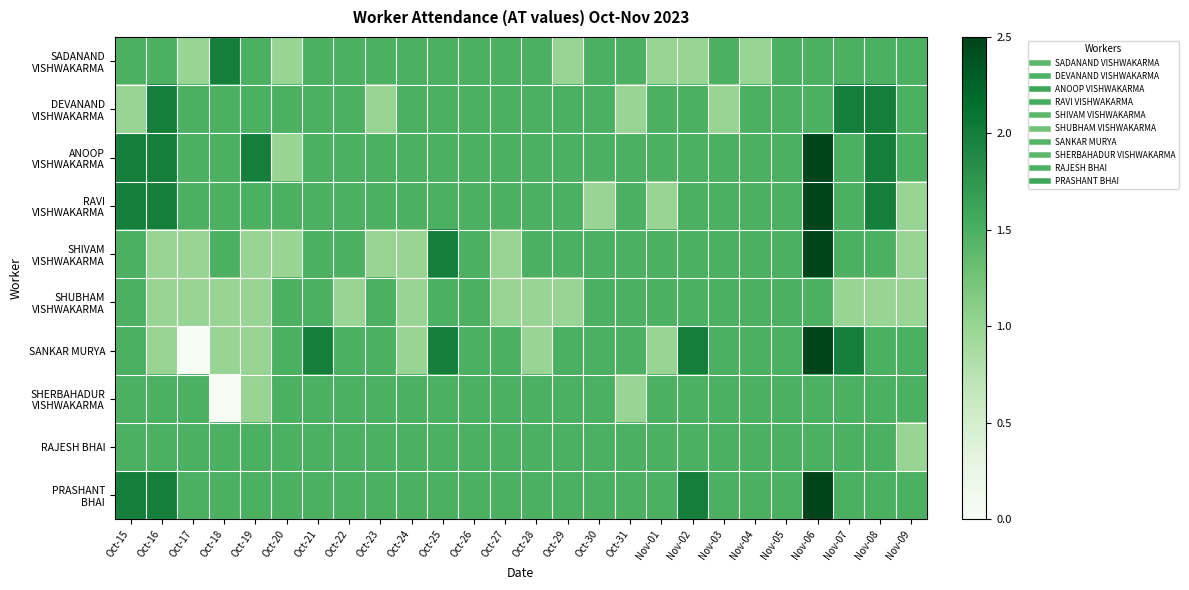

At Nov-04, list the series in order from smallest to largest.

SADANAND VISHWAKARMA, DEVANAND VISHWAKARMA, ANOOP VISHWAKARMA, RAVI VISHWAKARMA, SHIVAM VISHWAKARMA, SHUBHAM VISHWAKARMA, SANKAR MURYA, SHERBAHADUR VISHWAKARMA, RAJESH BHAI, PRASHANT BHAI